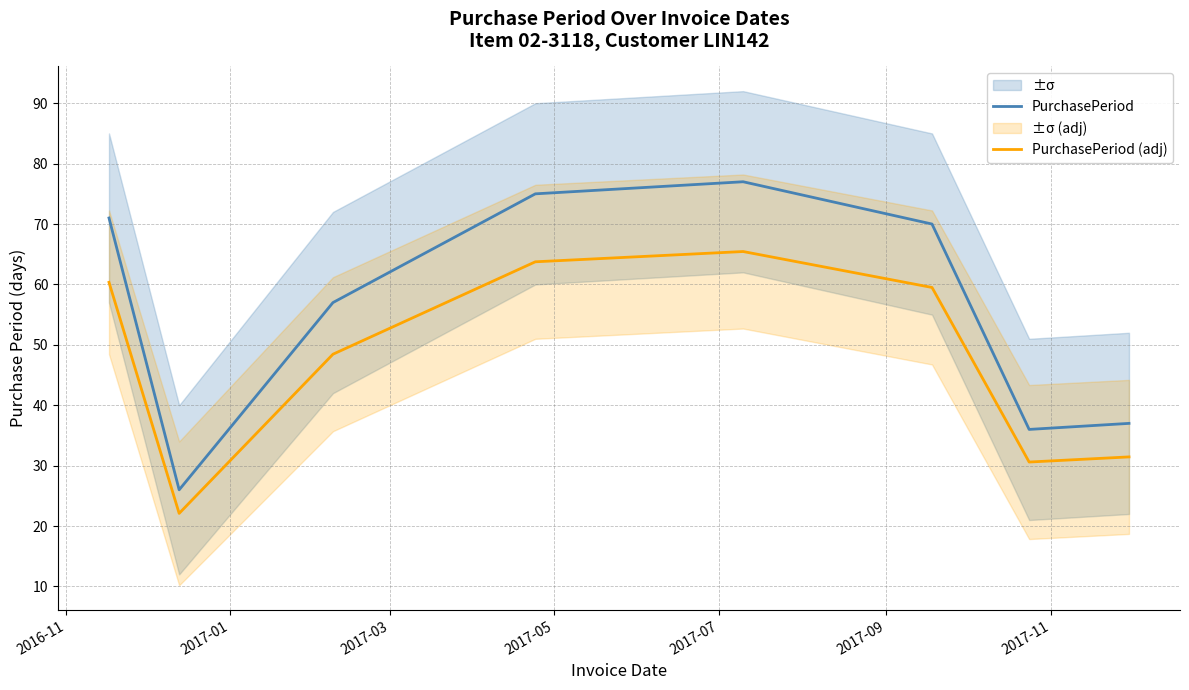

List the series in order of their peak value, highest first.

PurchasePeriod, PurchasePeriod (adj)